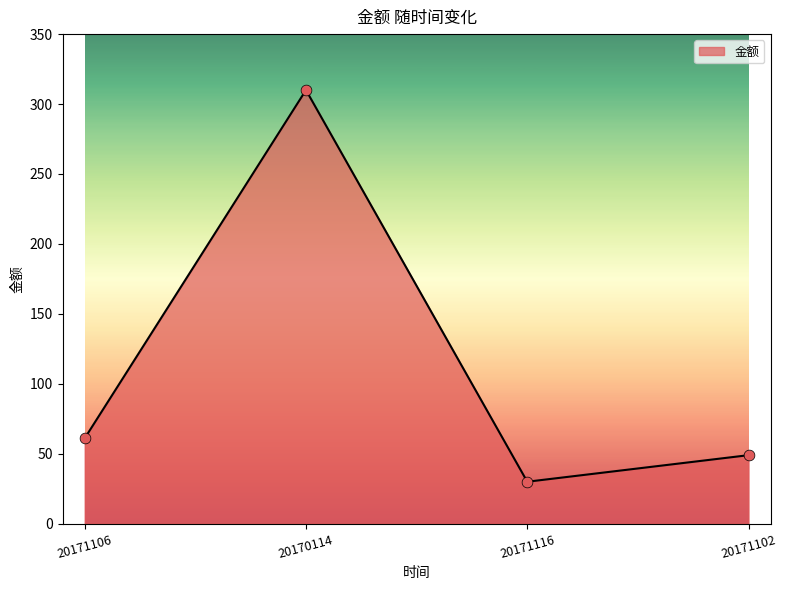

Approximately how many times larger is the value at 20171106 compared to 20171116?

2.0